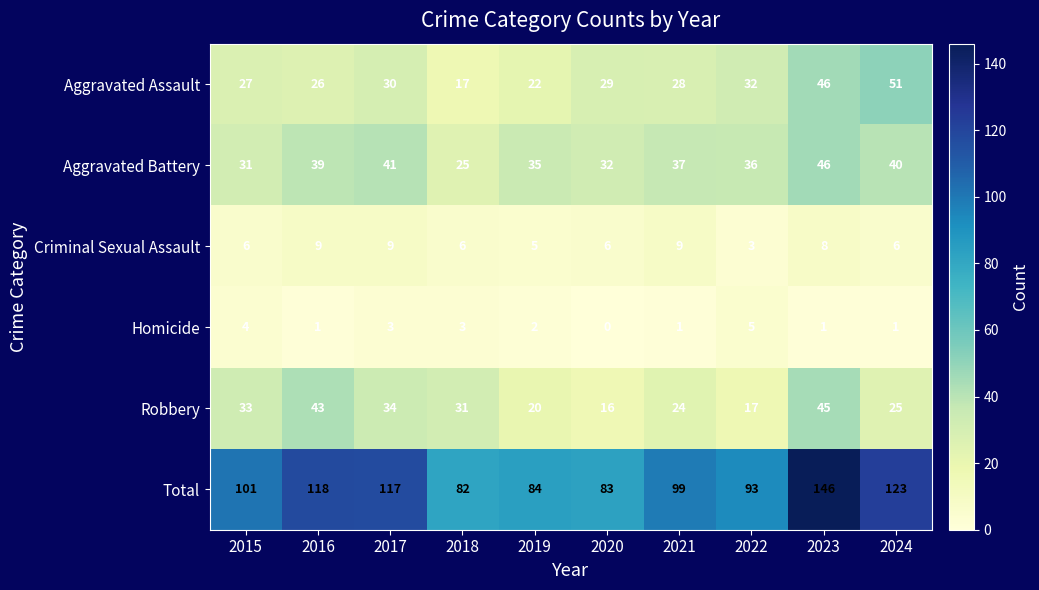

Is it true that Aggravated Assault equals 51 at 2022?

False